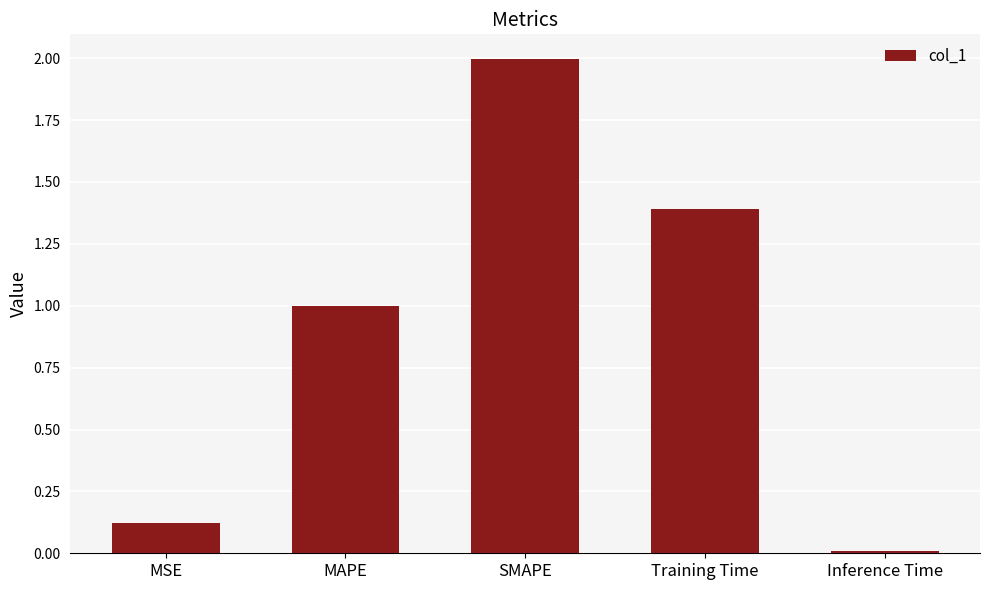

Does the chart contain stacked bars?

No